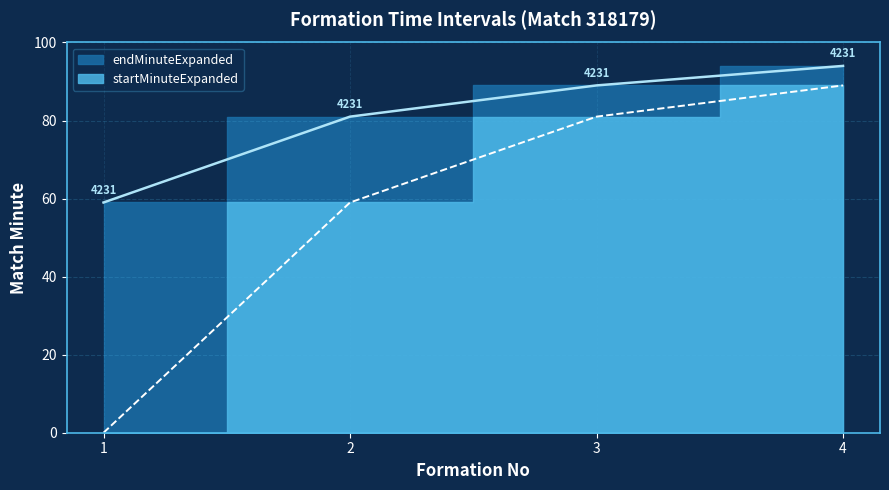

Reading left to right, extract all data points from this chart.

startMinuteExpanded: 1=0	2=59	3=81	4=89
endMinuteExpanded: 1=59	2=81	3=89	4=94